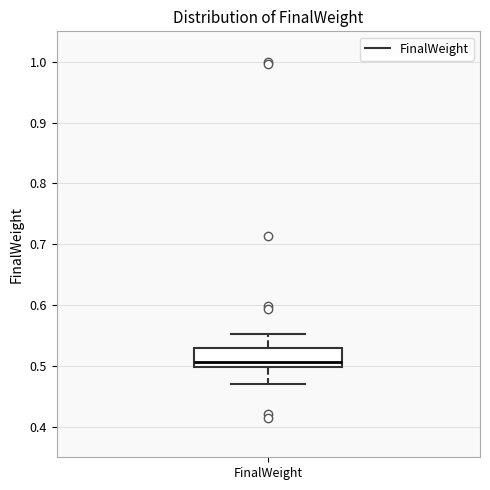

Read this box plot against the y-axis: the position of the median line, the range covered by the box, and the ends of both whiskers. The values are not printed on the chart, so give them approximately, as read against the axis.

median 0.51, box 0.50 to 0.53, whiskers 0.47 to 0.55